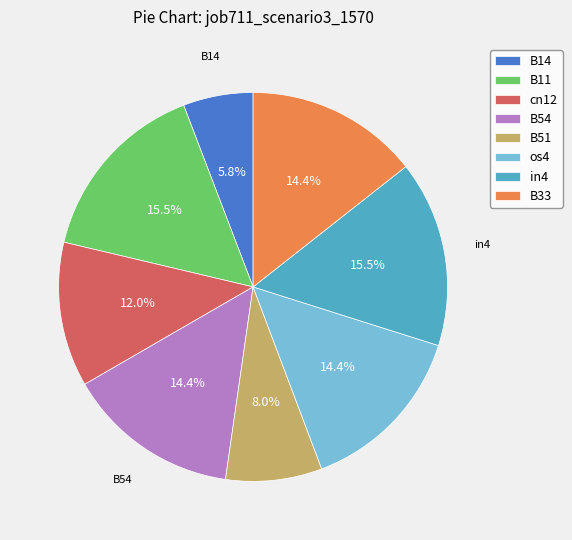

What is the smallest slice in the pie chart?

B14